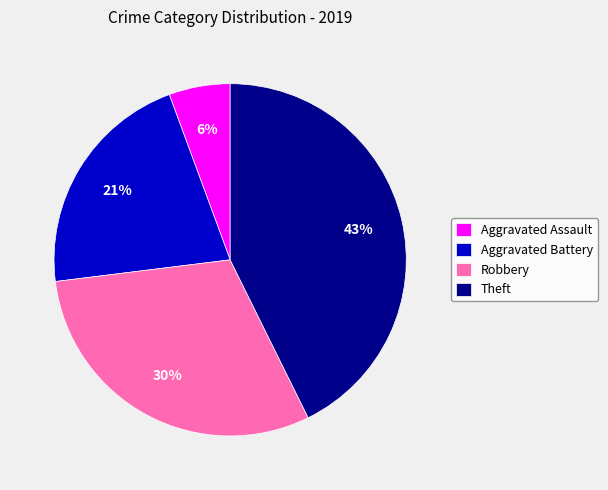

What is the ratio of the value at Robbery to the value at Aggravated Battery?

1.4